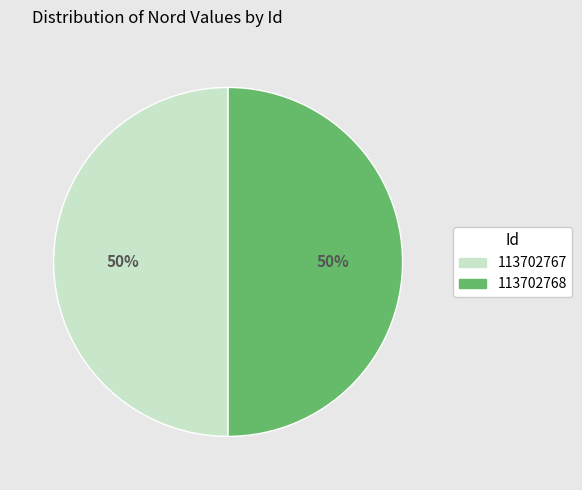

True or false: 113702768 accounts for 50% of the total.

True